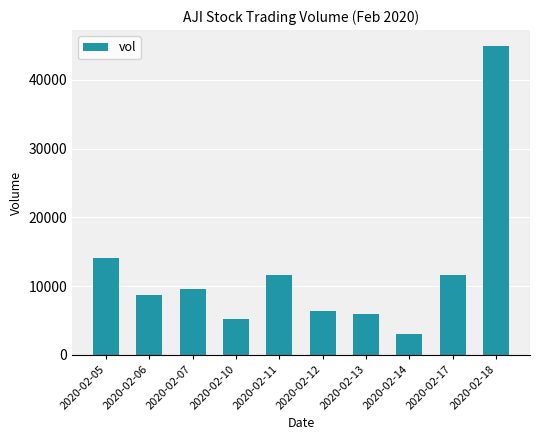

At which category does the chart reach its peak across all series?

2020-02-18